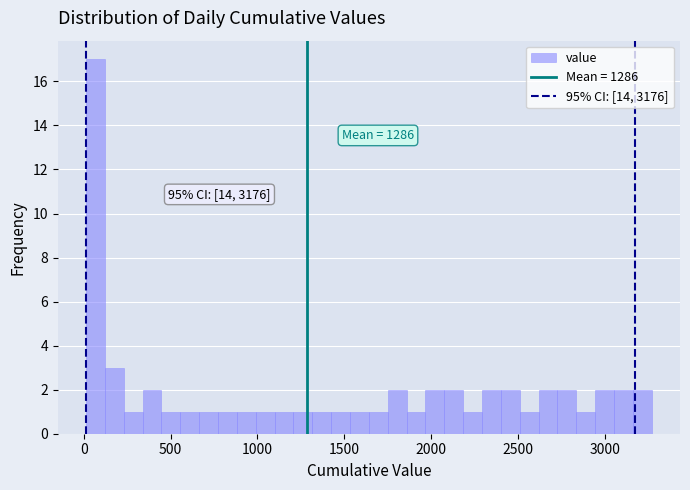

Read against the x-axis, roughly where is the centre of the tallest bar?

50